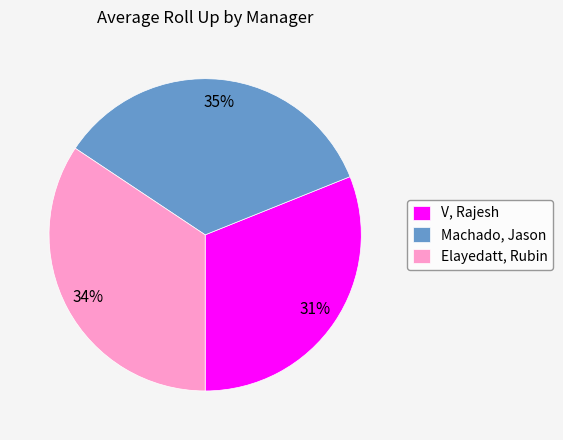

To the nearest percent, what portion does Machado, Jason represent?

35%